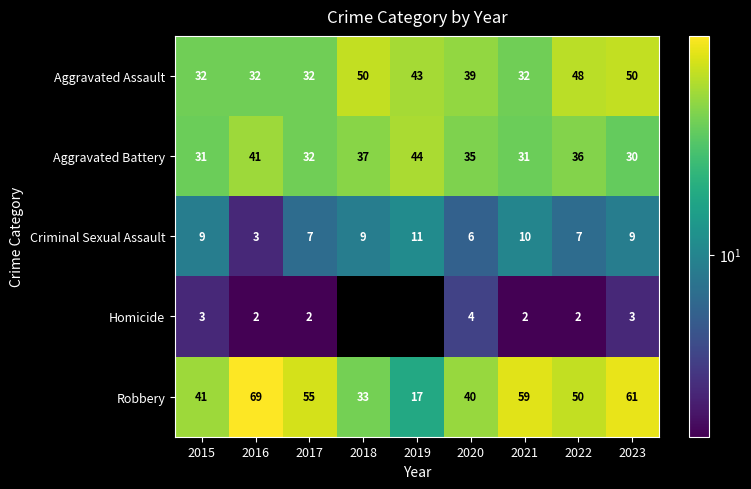

At how many categories does at least one series exceed 8?

9